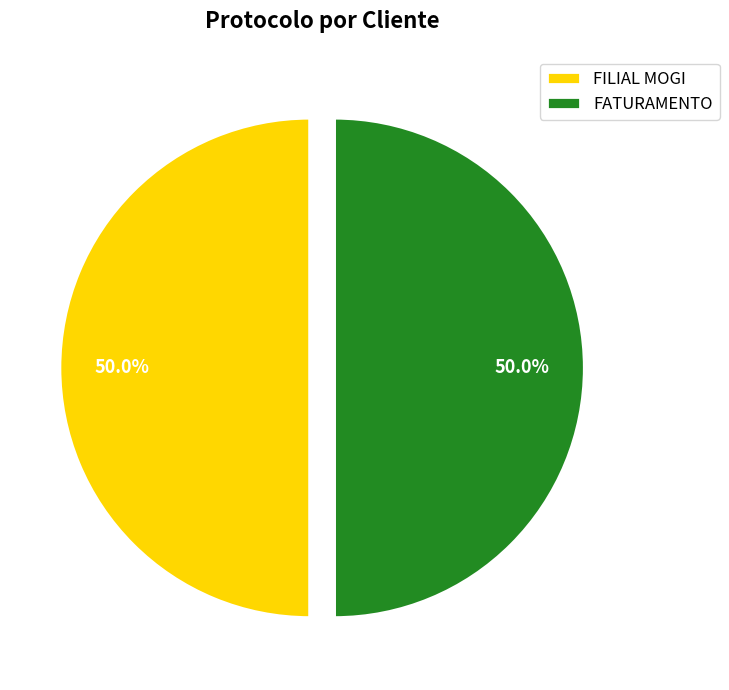

Approximately how many times larger is the value at FILIAL MOGI compared to FATURAMENTO?

1.0